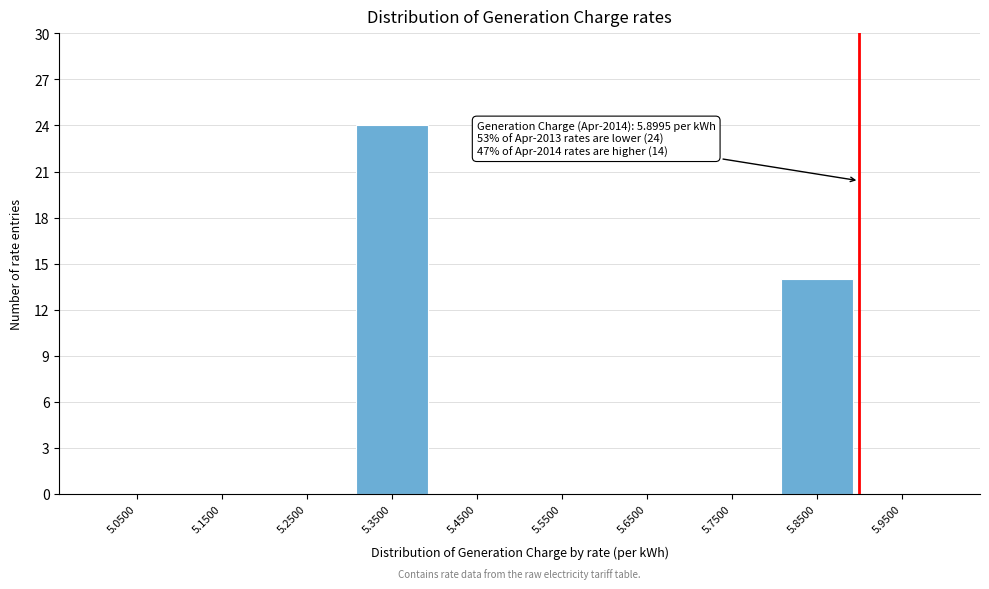

Which range on the x-axis has the tallest bar?

5.3 to 5.4